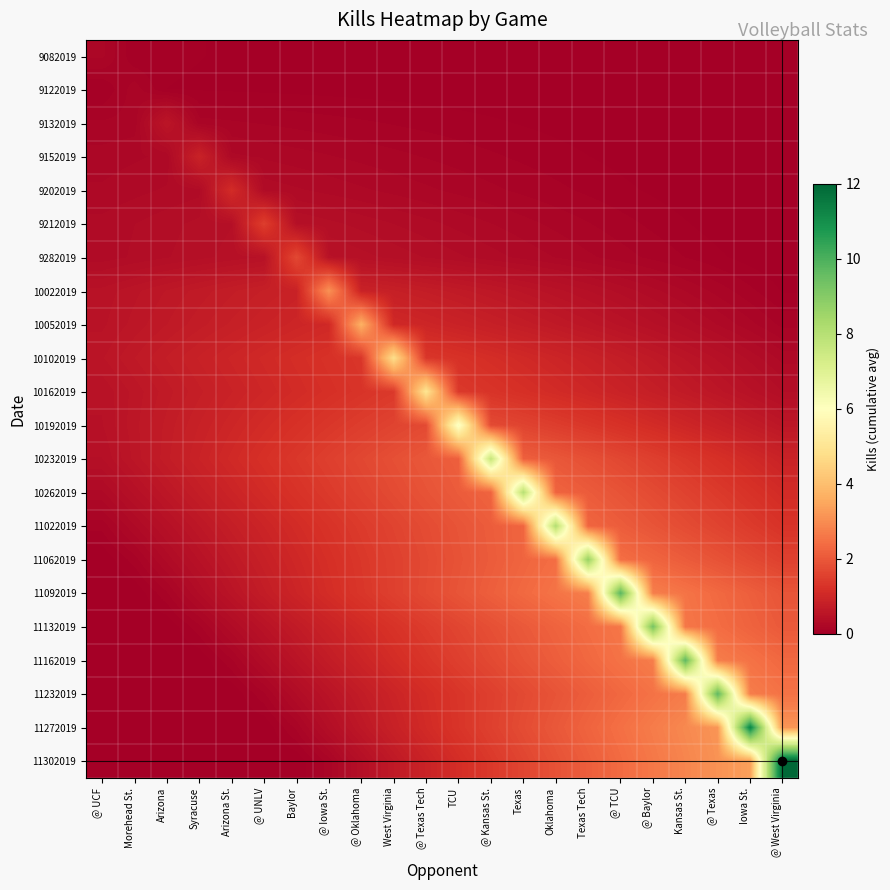

Reading left to right, what are all the values shown in this chart?

9082019: @ UCF=0.2	Morehead St.=0.1	Arizona=0.1	Syracuse=0.0	Arizona St.=0.0	@ UNLV=0.0	Baylor=0.0	@ Iowa St.=0.0	@ Oklahoma=0.0	West Virginia=0.0	@ Texas Tech=0.0	TCU=0.0	@ Kansas St.=0.0	Texas=0.0	Oklahoma=0.0	Texas Tech=0.0	@ TCU=0.0	@ Baylor=0.0	Kansas St.=0.0	@ Texas=0.0	Iowa St.=0.0	@ West Virginia=0.0
9122019: @ UCF=0.0	Morehead St.=0.2	Arizona=0.0	Syracuse=0.0	Arizona St.=0.0	@ UNLV=0.0	Baylor=0.0	@ Iowa St.=0.0	@ Oklahoma=0.0	West Virginia=0.0	@ Texas Tech=0.0	TCU=0.0	@ Kansas St.=0.0	Texas=0.0	Oklahoma=0.0	Texas Tech=0.0	@ TCU=0.0	@ Baylor=0.0	Kansas St.=0.0	@ Texas=0.0	Iowa St.=0.0	@ West Virginia=0.0
9132019: @ UCF=0.1	Morehead St.=0.2	Arizona=0.6	Syracuse=0.2	Arizona St.=0.1	@ UNLV=0.1	Baylor=0.1	@ Iowa St.=0.1	@ Oklahoma=0.1	West Virginia=0.1	@ Texas Tech=0.1	TCU=0.1	@ Kansas St.=0.1	Texas=0.0	Oklahoma=0.0	Texas Tech=0.0	@ TCU=0.0	@ Baylor=0.0	Kansas St.=0.0	@ Texas=0.0	Iowa St.=0.0	@ West Virginia=0.0
9152019: @ UCF=0.2	Morehead St.=0.2	Arizona=0.2	Syracuse=0.9	Arizona St.=0.2	@ UNLV=0.2	Baylor=0.2	@ Iowa St.=0.2	@ Oklahoma=0.2	West Virginia=0.2	@ Texas Tech=0.1	TCU=0.1	@ Kansas St.=0.1	Texas=0.1	Oklahoma=0.1	Texas Tech=0.0	@ TCU=0.0	@ Baylor=0.0	Kansas St.=0.0	@ Texas=0.0	Iowa St.=0.0	@ West Virginia=0.0
9202019: @ UCF=0.2	Morehead St.=0.3	Arizona=0.3	Syracuse=0.3	Arizona St.=1.1	@ UNLV=0.3	Baylor=0.3	@ Iowa St.=0.3	@ Oklahoma=0.2	West Virginia=0.2	@ Texas Tech=0.2	TCU=0.2	@ Kansas St.=0.2	Texas=0.1	Oklahoma=0.1	Texas Tech=0.1	@ TCU=0.1	@ Baylor=0.0	Kansas St.=0.0	@ Texas=0.0	Iowa St.=0.0	@ West Virginia=0.0
9212019: @ UCF=0.3	Morehead St.=0.3	Arizona=0.4	Syracuse=0.4	Arizona St.=0.4	@ UNLV=1.5	Baylor=0.4	@ Iowa St.=0.4	@ Oklahoma=0.4	West Virginia=0.3	@ Texas Tech=0.3	TCU=0.3	@ Kansas St.=0.2	Texas=0.2	Oklahoma=0.2	Texas Tech=0.1	@ TCU=0.1	@ Baylor=0.1	Kansas St.=0.1	@ Texas=0.0	Iowa St.=0.0	@ West Virginia=0.0
9282019: @ UCF=0.3	Morehead St.=0.3	Arizona=0.4	Syracuse=0.4	Arizona St.=0.4	@ UNLV=0.5	Baylor=1.7	@ Iowa St.=0.5	@ Oklahoma=0.4	West Virginia=0.4	@ Texas Tech=0.4	TCU=0.3	@ Kansas St.=0.3	Texas=0.3	Oklahoma=0.2	Texas Tech=0.2	@ TCU=0.2	@ Baylor=0.1	Kansas St.=0.1	@ Texas=0.1	Iowa St.=0.0	@ West Virginia=0.0
10022019: @ UCF=0.5	Morehead St.=0.5	Arizona=0.6	Syracuse=0.7	Arizona St.=0.7	@ UNLV=0.8	Baylor=0.9	@ Iowa St.=3.1	@ Oklahoma=0.9	West Virginia=0.8	@ Texas Tech=0.7	TCU=0.7	@ Kansas St.=0.6	Texas=0.5	Oklahoma=0.5	Texas Tech=0.4	@ TCU=0.4	@ Baylor=0.3	Kansas St.=0.2	@ Texas=0.2	Iowa St.=0.1	@ West Virginia=0.0
10052019: @ UCF=0.5	Morehead St.=0.6	Arizona=0.7	Syracuse=0.7	Arizona St.=0.8	@ UNLV=0.9	Baylor=1.0	@ Iowa St.=1.0	@ Oklahoma=3.7	West Virginia=1.0	@ Texas Tech=1.0	TCU=0.9	@ Kansas St.=0.8	Texas=0.7	Oklahoma=0.7	Texas Tech=0.6	@ TCU=0.5	@ Baylor=0.4	Kansas St.=0.4	@ Texas=0.3	Iowa St.=0.2	@ West Virginia=0.1
10102019: @ UCF=0.6	Morehead St.=0.7	Arizona=0.8	Syracuse=0.9	Arizona St.=0.9	@ UNLV=1.0	Baylor=1.1	@ Iowa St.=1.2	@ Oklahoma=1.3	West Virginia=4.8	@ Texas Tech=1.3	TCU=1.2	@ Kansas St.=1.1	Texas=1.0	Oklahoma=0.9	Texas Tech=0.9	@ TCU=0.8	@ Baylor=0.7	Kansas St.=0.6	@ Texas=0.5	Iowa St.=0.4	@ West Virginia=0.3
10162019: @ UCF=0.5	Morehead St.=0.6	Arizona=0.7	Syracuse=0.8	Arizona St.=0.9	@ UNLV=1.0	Baylor=1.1	@ Iowa St.=1.2	@ Oklahoma=1.3	West Virginia=1.4	@ Texas Tech=5.0	TCU=1.4	@ Kansas St.=1.3	Texas=1.2	Oklahoma=1.1	Texas Tech=1.0	@ TCU=0.9	@ Baylor=0.8	Kansas St.=0.7	@ Texas=0.6	Iowa St.=0.5	@ West Virginia=0.4
10192019: @ UCF=0.5	Morehead St.=0.6	Arizona=0.7	Syracuse=0.8	Arizona St.=1.0	@ UNLV=1.1	Baylor=1.2	@ Iowa St.=1.4	@ Oklahoma=1.5	West Virginia=1.6	@ Texas Tech=1.7	TCU=6.2	@ Kansas St.=1.7	Texas=1.6	Oklahoma=1.5	Texas Tech=1.4	@ TCU=1.2	@ Baylor=1.1	Kansas St.=1.0	@ Texas=0.8	Iowa St.=0.7	@ West Virginia=0.6
10232019: @ UCF=0.4	Morehead St.=0.6	Arizona=0.7	Syracuse=0.9	Arizona St.=1.1	@ UNLV=1.2	Baylor=1.4	@ Iowa St.=1.5	@ Oklahoma=1.7	West Virginia=1.8	@ Texas Tech=2.0	TCU=2.2	@ Kansas St.=7.7	Texas=2.2	Oklahoma=2.0	Texas Tech=1.8	@ TCU=1.7	@ Baylor=1.5	Kansas St.=1.4	@ Texas=1.2	Iowa St.=1.1	@ West Virginia=0.9
10262019: @ UCF=0.3	Morehead St.=0.4	Arizona=0.6	Syracuse=0.8	Arizona St.=0.9	@ UNLV=1.1	Baylor=1.3	@ Iowa St.=1.4	@ Oklahoma=1.6	West Virginia=1.7	@ Texas Tech=1.9	TCU=2.1	@ Kansas St.=2.2	Texas=8.0	Oklahoma=2.2	Texas Tech=2.1	@ TCU=1.9	@ Baylor=1.7	Kansas St.=1.6	@ Texas=1.4	Iowa St.=1.3	@ West Virginia=1.1
11022019: @ UCF=0.1	Morehead St.=0.3	Arizona=0.4	Syracuse=0.6	Arizona St.=0.8	@ UNLV=0.9	Baylor=1.1	@ Iowa St.=1.3	@ Oklahoma=1.4	West Virginia=1.6	@ Texas Tech=1.8	TCU=1.9	@ Kansas St.=2.1	Texas=2.3	Oklahoma=8.1	Texas Tech=2.3	@ TCU=2.1	@ Baylor=1.9	Kansas St.=1.8	@ Texas=1.6	Iowa St.=1.4	@ West Virginia=1.3
11062019: @ UCF=0.0	Morehead St.=0.1	Arizona=0.3	Syracuse=0.5	Arizona St.=0.7	@ UNLV=0.8	Baylor=1.0	@ Iowa St.=1.2	@ Oklahoma=1.4	West Virginia=1.5	@ Texas Tech=1.7	TCU=1.9	@ Kansas St.=2.1	Texas=2.3	Oklahoma=2.4	Texas Tech=8.7	@ TCU=2.4	@ Baylor=2.3	Kansas St.=2.1	@ Texas=1.9	Iowa St.=1.7	@ West Virginia=1.5
11092019: @ UCF=0.0	Morehead St.=0.0	Arizona=0.1	Syracuse=0.3	Arizona St.=0.5	@ UNLV=0.7	Baylor=0.9	@ Iowa St.=1.1	@ Oklahoma=1.3	West Virginia=1.5	@ Texas Tech=1.7	TCU=1.9	@ Kansas St.=2.1	Texas=2.3	Oklahoma=2.5	Texas Tech=2.7	@ TCU=9.8	@ Baylor=2.7	Kansas St.=2.5	@ Texas=2.3	Iowa St.=2.1	@ West Virginia=1.9
11132019: @ UCF=0.0	Morehead St.=0.0	Arizona=0.0	Syracuse=0.1	Arizona St.=0.3	@ UNLV=0.5	Baylor=0.7	@ Iowa St.=0.9	@ Oklahoma=1.1	West Virginia=1.3	@ Texas Tech=1.5	TCU=1.6	@ Kansas St.=1.8	Texas=2.0	Oklahoma=2.2	Texas Tech=2.4	@ TCU=2.6	@ Baylor=9.3	Kansas St.=2.6	@ Texas=2.4	Iowa St.=2.2	@ West Virginia=2.0
11162019: @ UCF=0.0	Morehead St.=0.0	Arizona=0.0	Syracuse=0.0	Arizona St.=0.1	@ UNLV=0.3	Baylor=0.5	@ Iowa St.=0.7	@ Oklahoma=0.9	West Virginia=1.1	@ Texas Tech=1.3	TCU=1.5	@ Kansas St.=1.7	Texas=1.9	Oklahoma=2.1	Texas Tech=2.3	@ TCU=2.5	@ Baylor=2.7	Kansas St.=9.7	@ Texas=2.7	Iowa St.=2.5	@ West Virginia=2.3
11232019: @ UCF=0.0	Morehead St.=0.0	Arizona=0.0	Syracuse=0.0	Arizona St.=0.0	@ UNLV=0.1	Baylor=0.3	@ Iowa St.=0.5	@ Oklahoma=0.7	West Virginia=0.9	@ Texas Tech=1.1	TCU=1.3	@ Kansas St.=1.5	Texas=1.7	Oklahoma=1.9	Texas Tech=2.1	@ TCU=2.3	@ Baylor=2.5	Kansas St.=2.7	@ Texas=9.7	Iowa St.=2.7	@ West Virginia=2.5
11272019: @ UCF=0.0	Morehead St.=0.0	Arizona=0.0	Syracuse=0.0	Arizona St.=0.0	@ UNLV=0.0	Baylor=0.2	@ Iowa St.=0.4	@ Oklahoma=0.6	West Virginia=0.8	@ Texas Tech=1.1	TCU=1.3	@ Kansas St.=1.5	Texas=1.8	Oklahoma=2.0	Texas Tech=2.2	@ TCU=2.5	@ Baylor=2.7	Kansas St.=2.9	@ Texas=3.2	Iowa St.=11.3	@ West Virginia=3.2
11302019: @ UCF=0.0	Morehead St.=0.0	Arizona=0.0	Syracuse=0.0	Arizona St.=0.0	@ UNLV=0.0	Baylor=0.0	@ Iowa St.=0.2	@ Oklahoma=0.4	West Virginia=0.7	@ Texas Tech=0.9	TCU=1.1	@ Kansas St.=1.4	Texas=1.6	Oklahoma=1.9	Texas Tech=2.1	@ TCU=2.4	@ Baylor=2.6	Kansas St.=2.9	@ Texas=3.1	Iowa St.=3.4	@ West Virginia=12.0